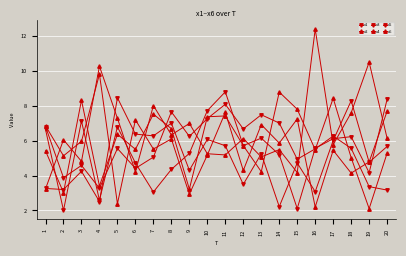

How many data points in x5 are less than 5?

7